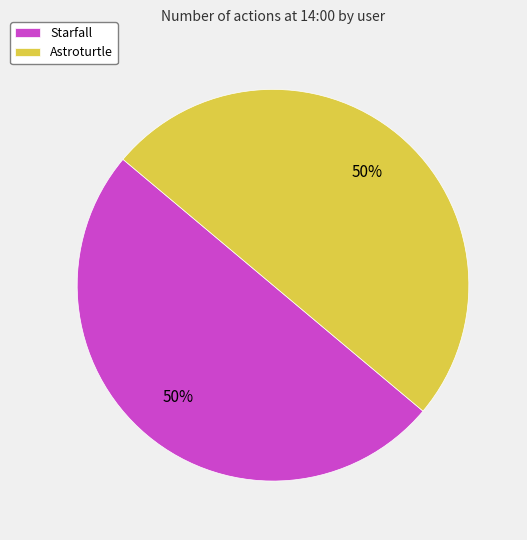

Do Astroturtle and Starfall together represent more than half of the pie?

Yes